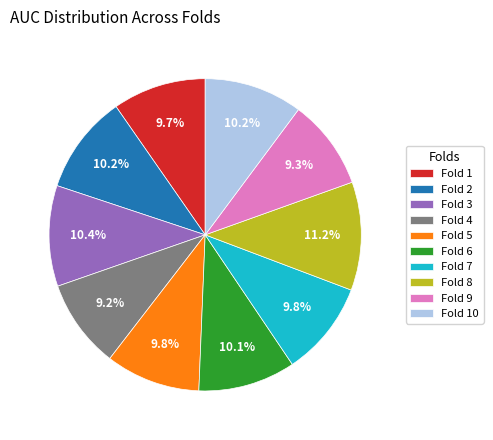

Which slice is the largest?

Fold 8